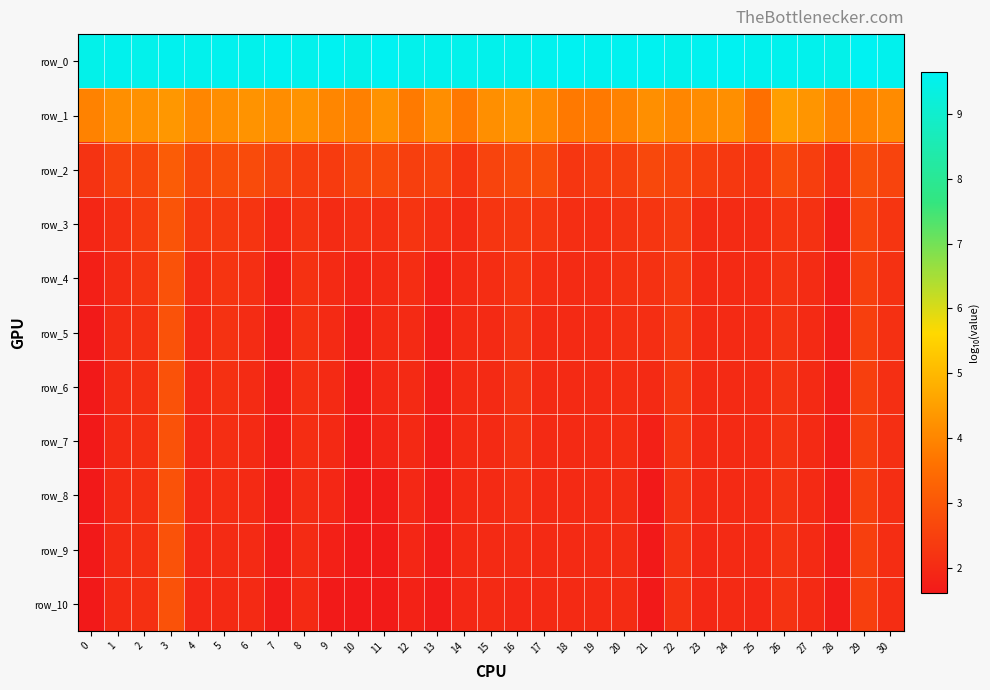

Which category has the lowest value in the row_3 series?

28